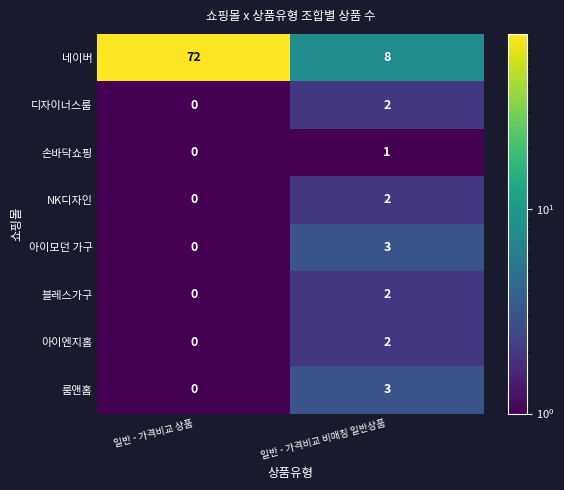

Which series has the largest total across all categories?

네이버